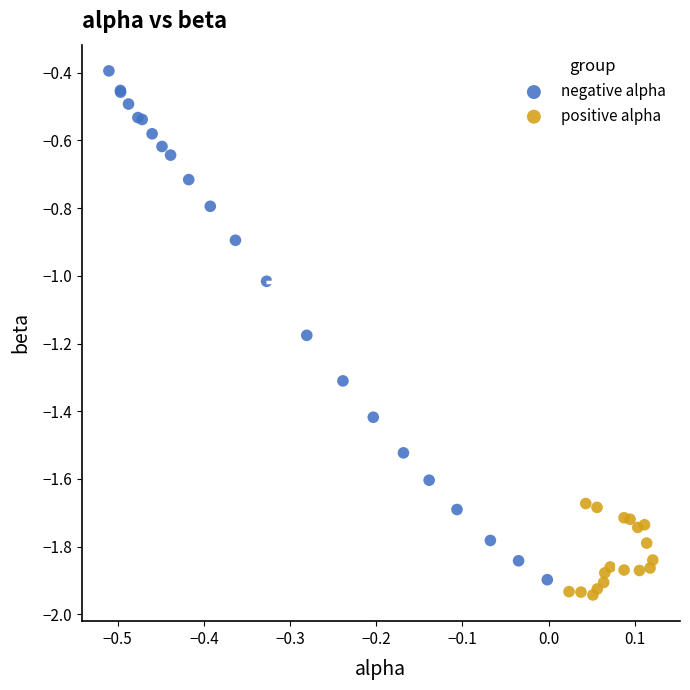

Which series has the widest spread of Y values?

negative alpha